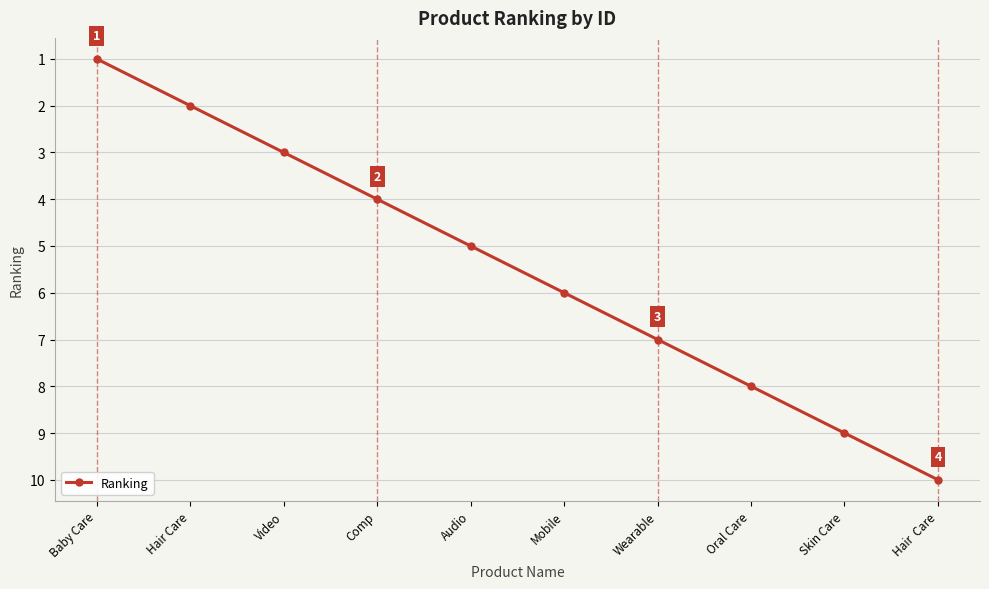

How many values are between 3 and 8?

6